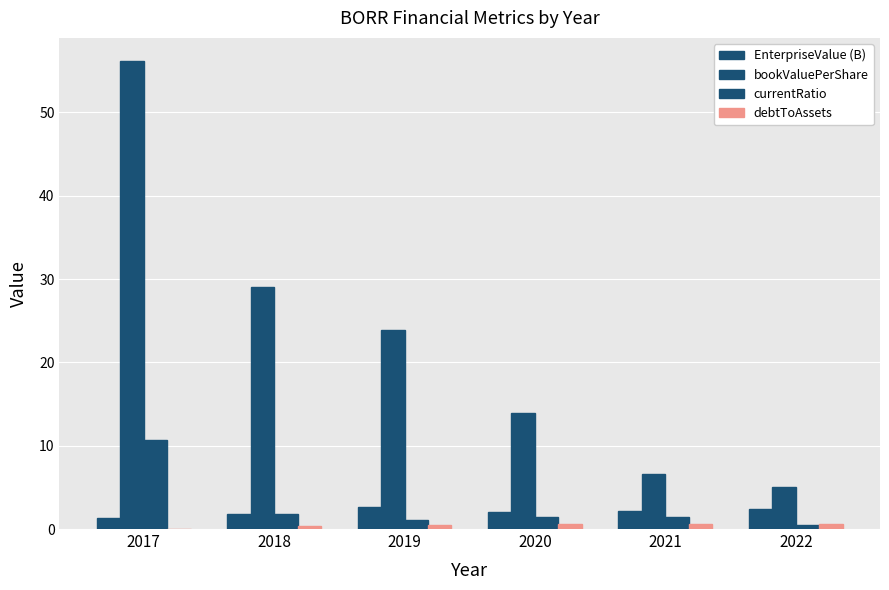

How many groups of bars are there?

6